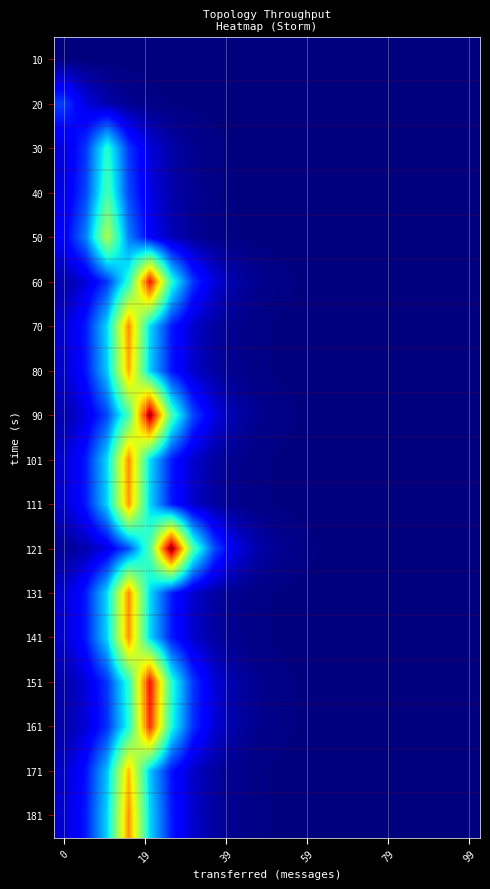

List the series in order of their peak value, highest first.

121, 90, 151, 60, 161, 101, 131, 70, 181, 141, 111, 80, 171, 50, 40, 30, 20, 10